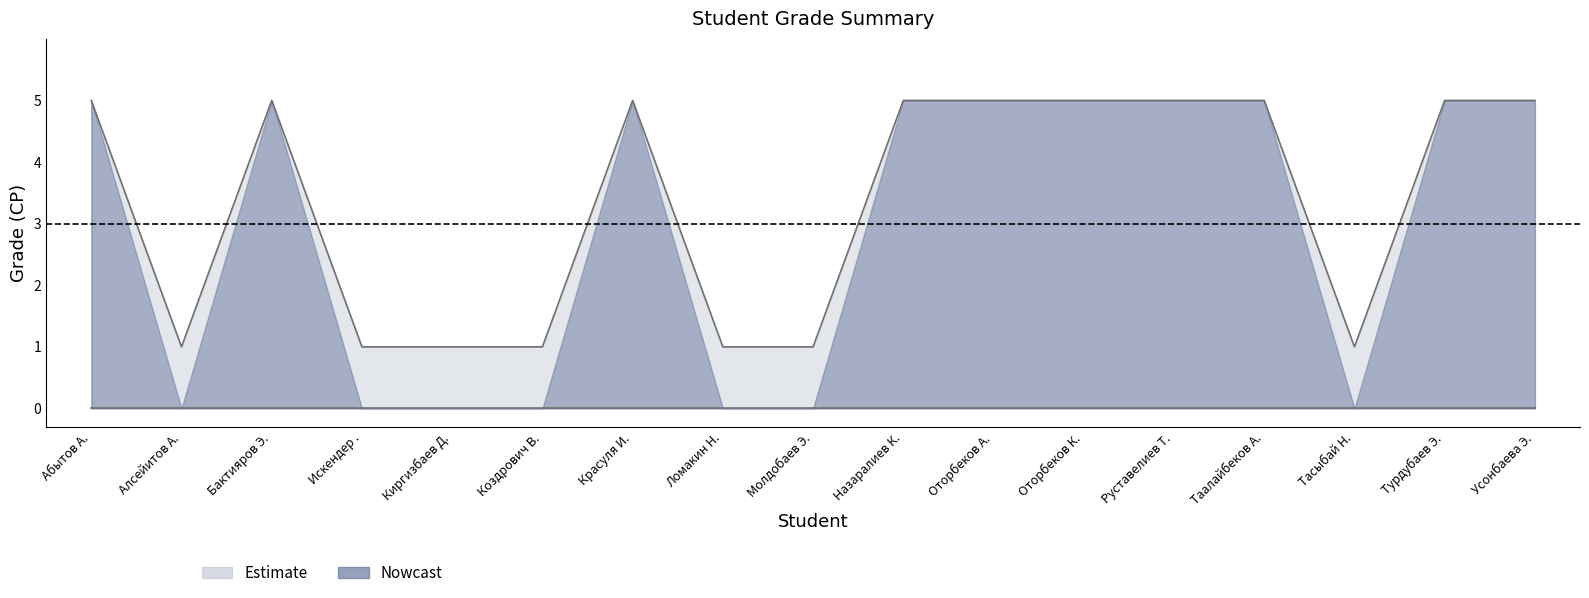

True or false: lower and СР intersect in this chart.

False